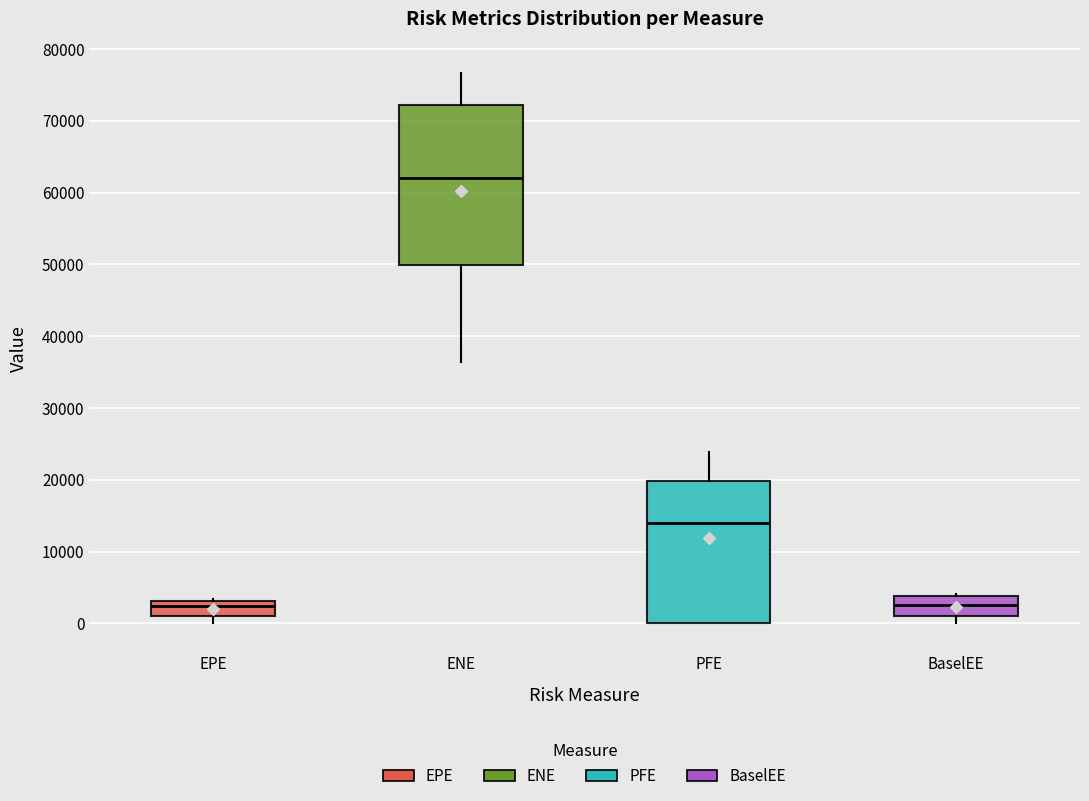

Which box has the highest median line?

ENE